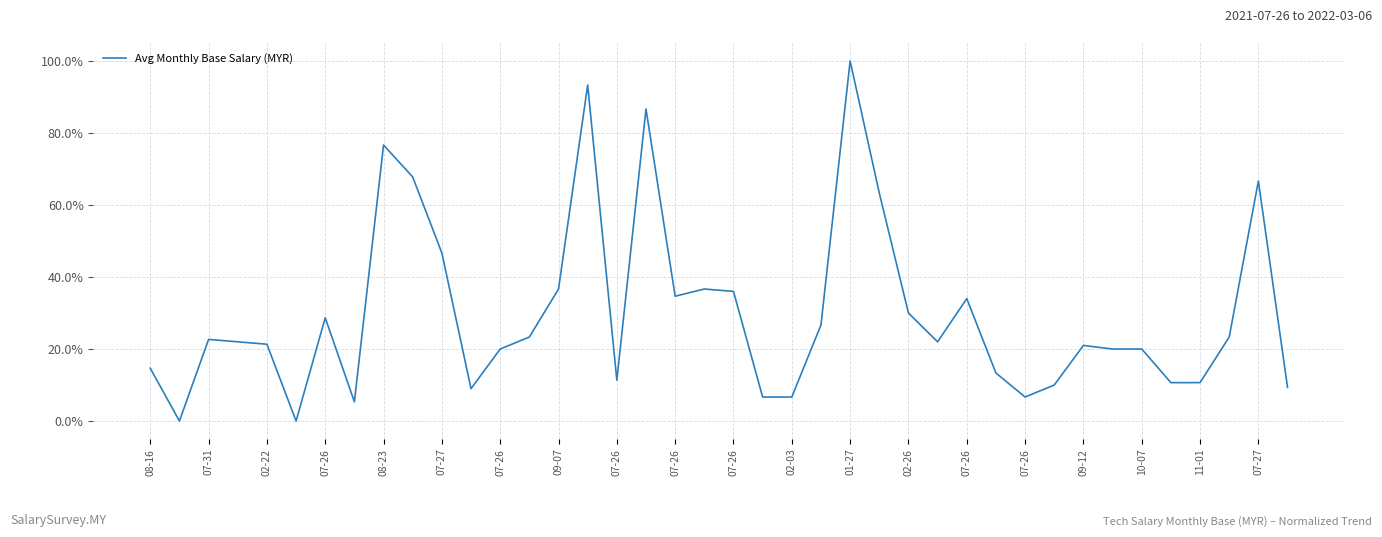

What is the greatest value displayed?

100.0